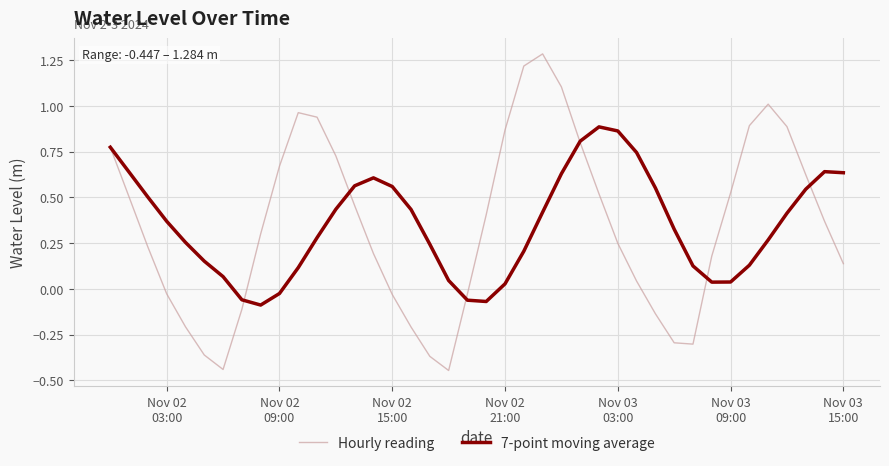

What is the greatest value displayed?

1.3